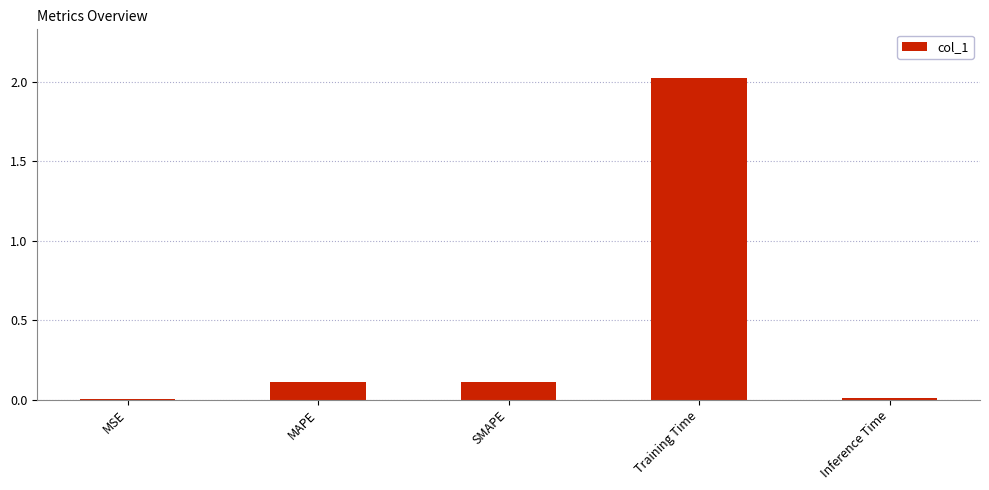

Which has a higher value, SMAPE or Inference Time?

SMAPE